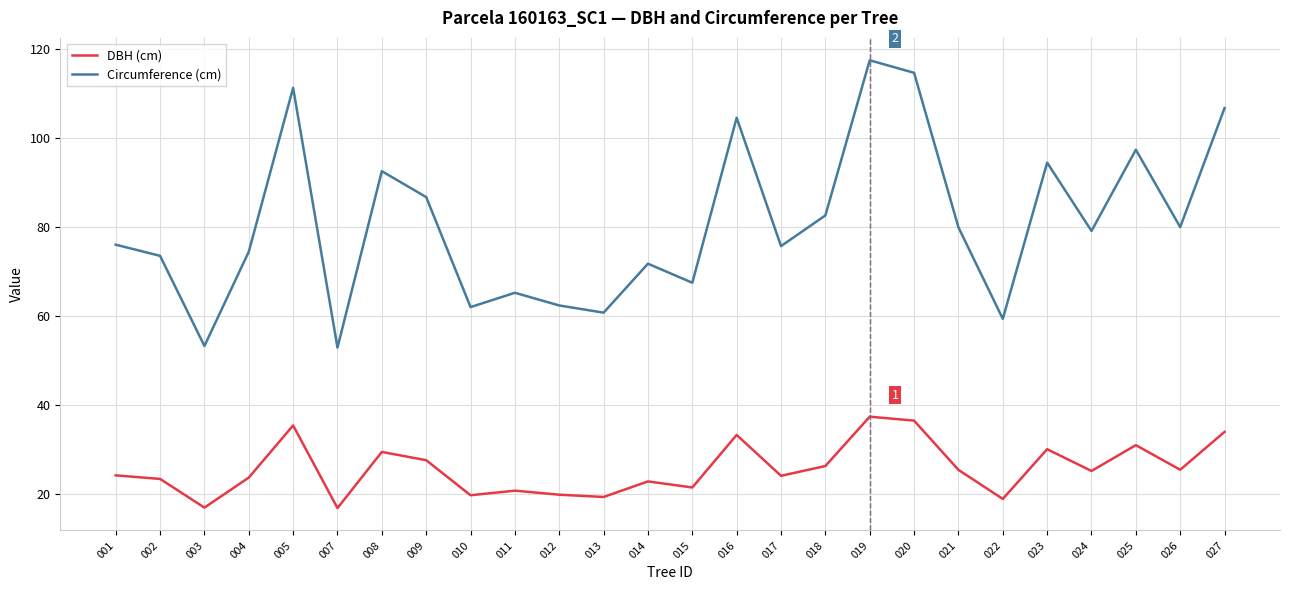

What is the average value of the Circumference (cm) series?

80.9